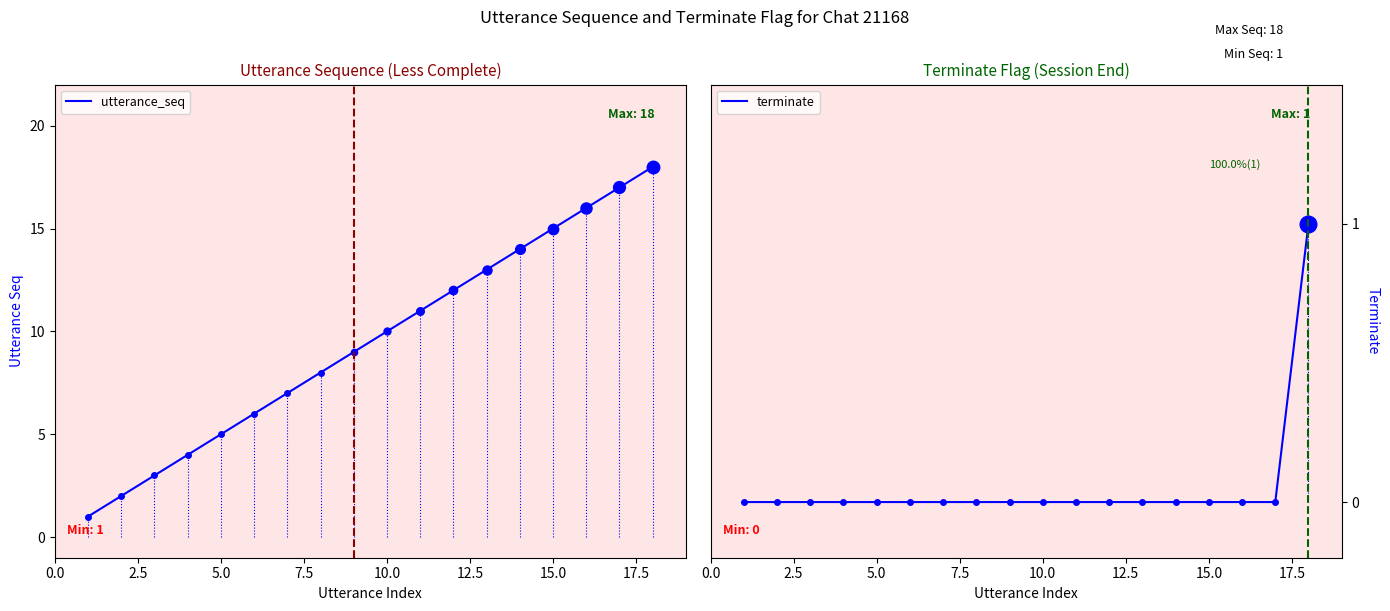

What are all the series names shown in the legend?

utterance_seq, terminate